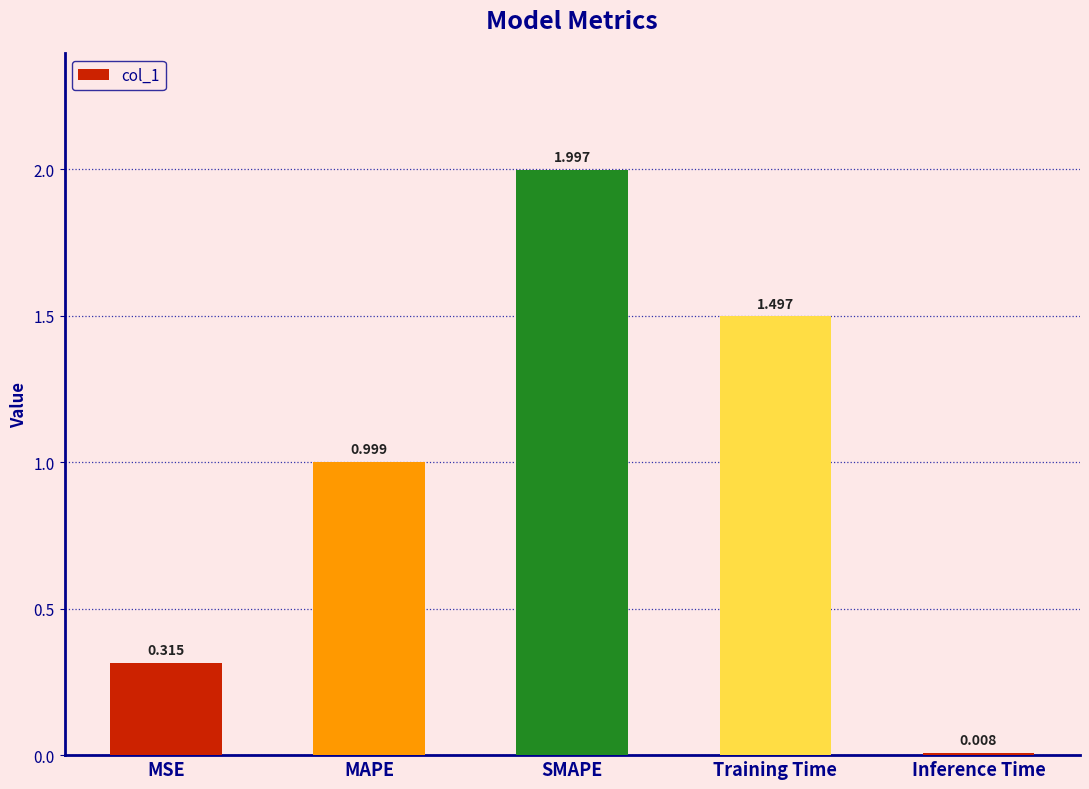

How many bars are there in total?

5